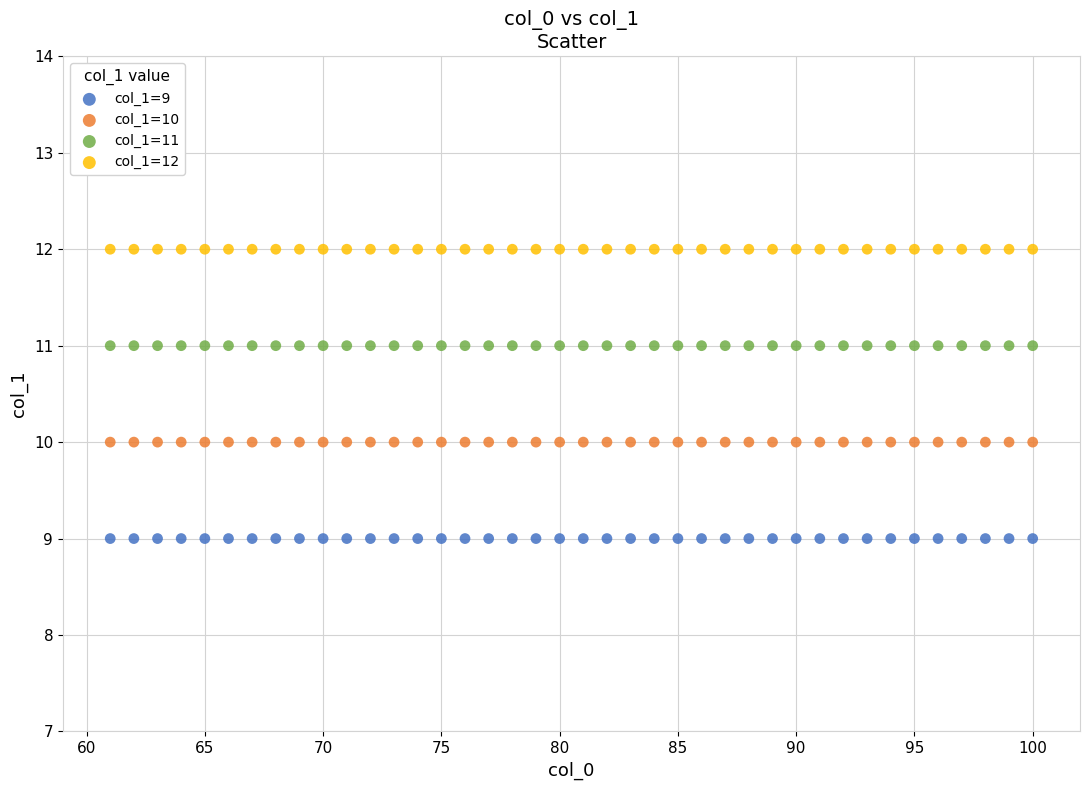

Which series contains the highest Y value?

col_1=12